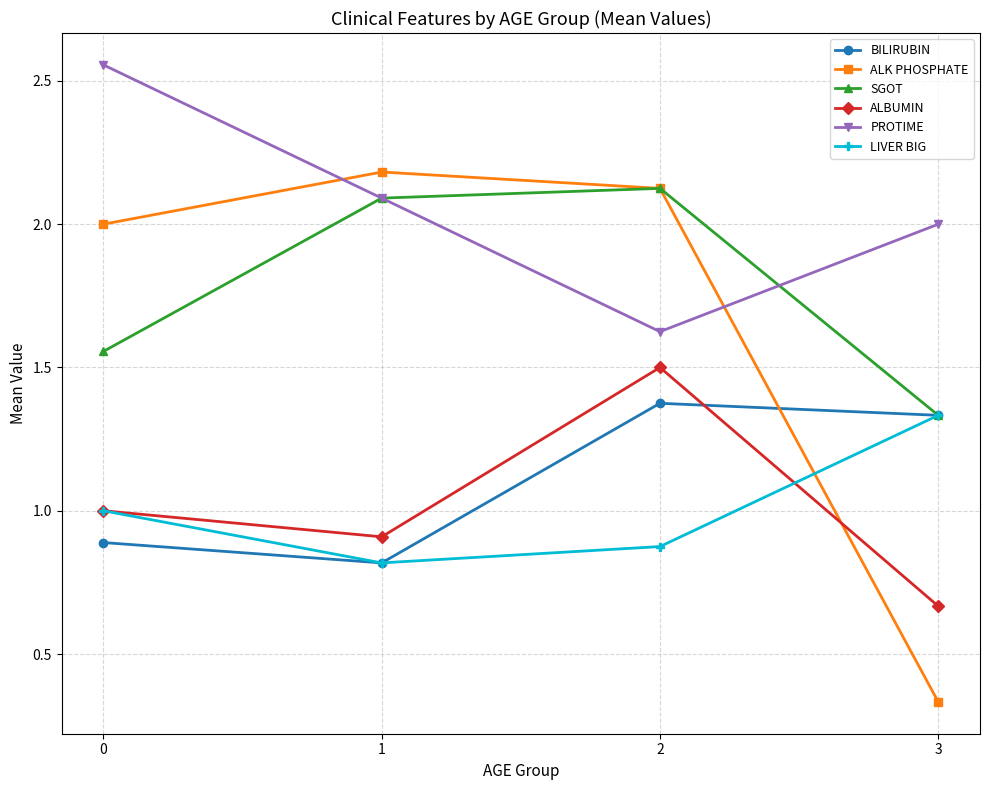

Which series has the largest total across all categories?

PROTIME